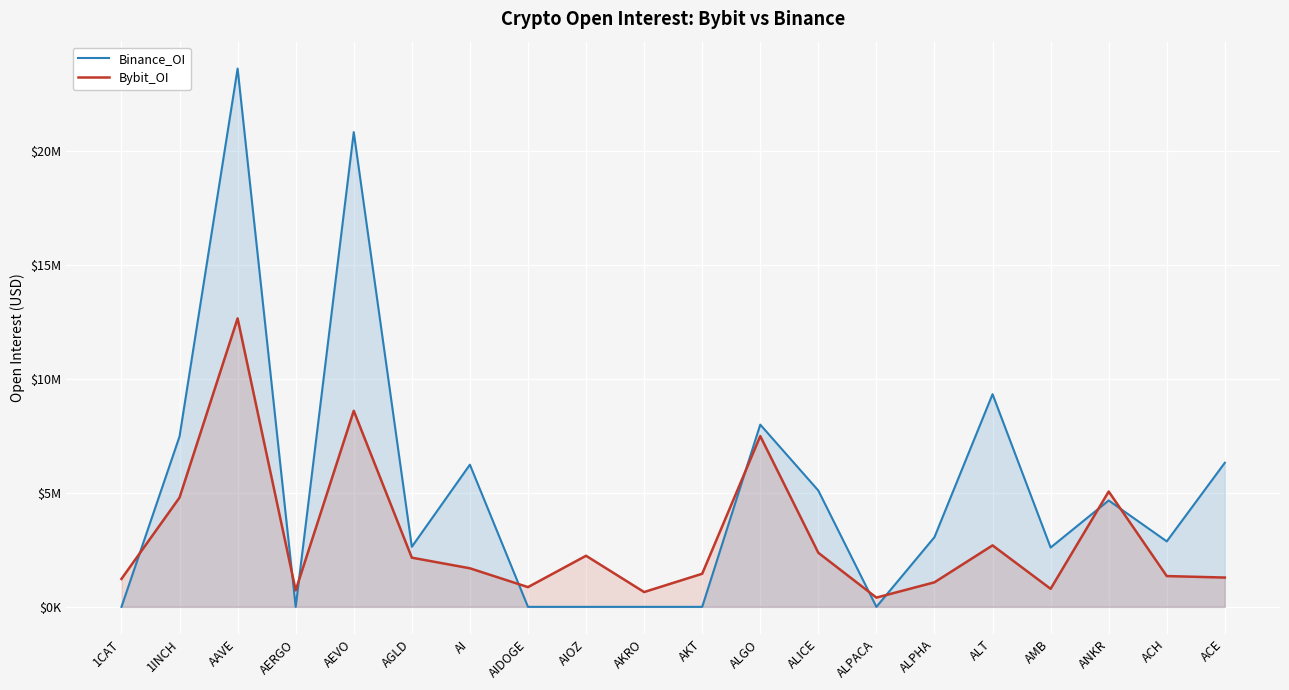

Rank the series by their average value, from highest to lowest.

Binance_OI, Bybit_OI